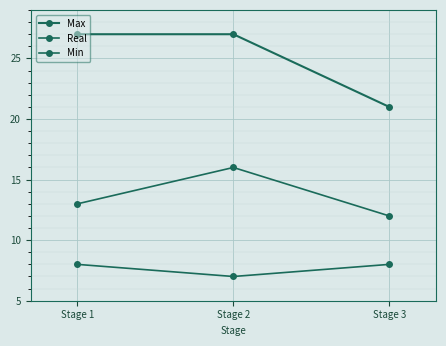

How many lines are shown in the chart?

3